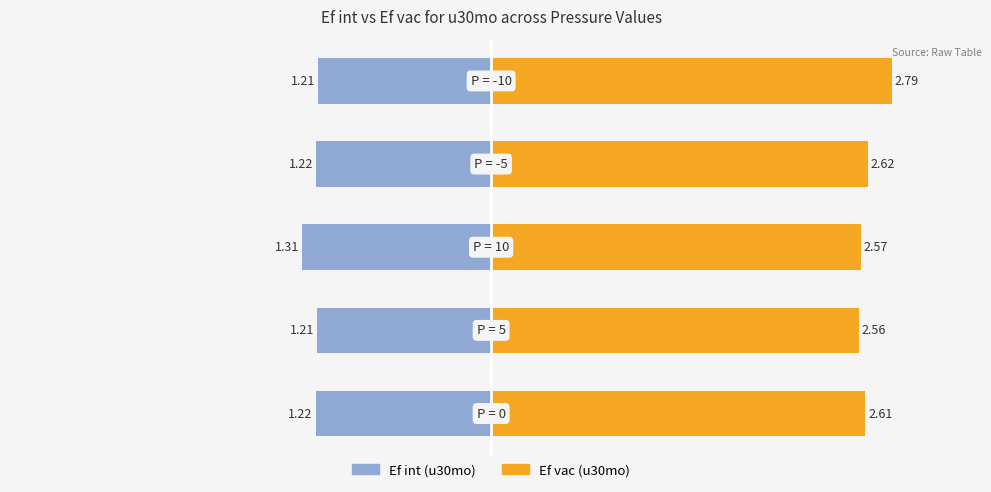

What is the label of the 5th bar from the left?

-10